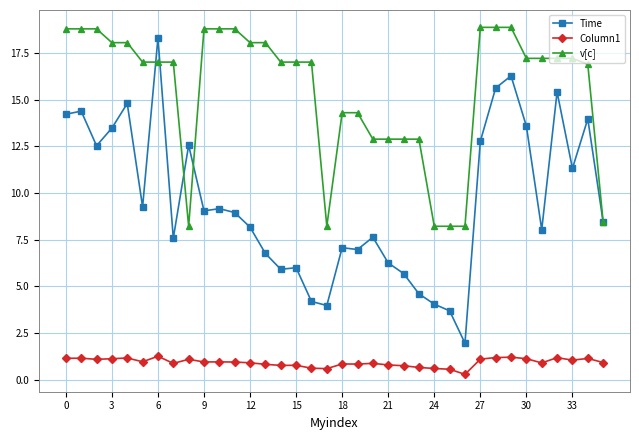

What is the value of the Time point at the 31st from the left?

13.6